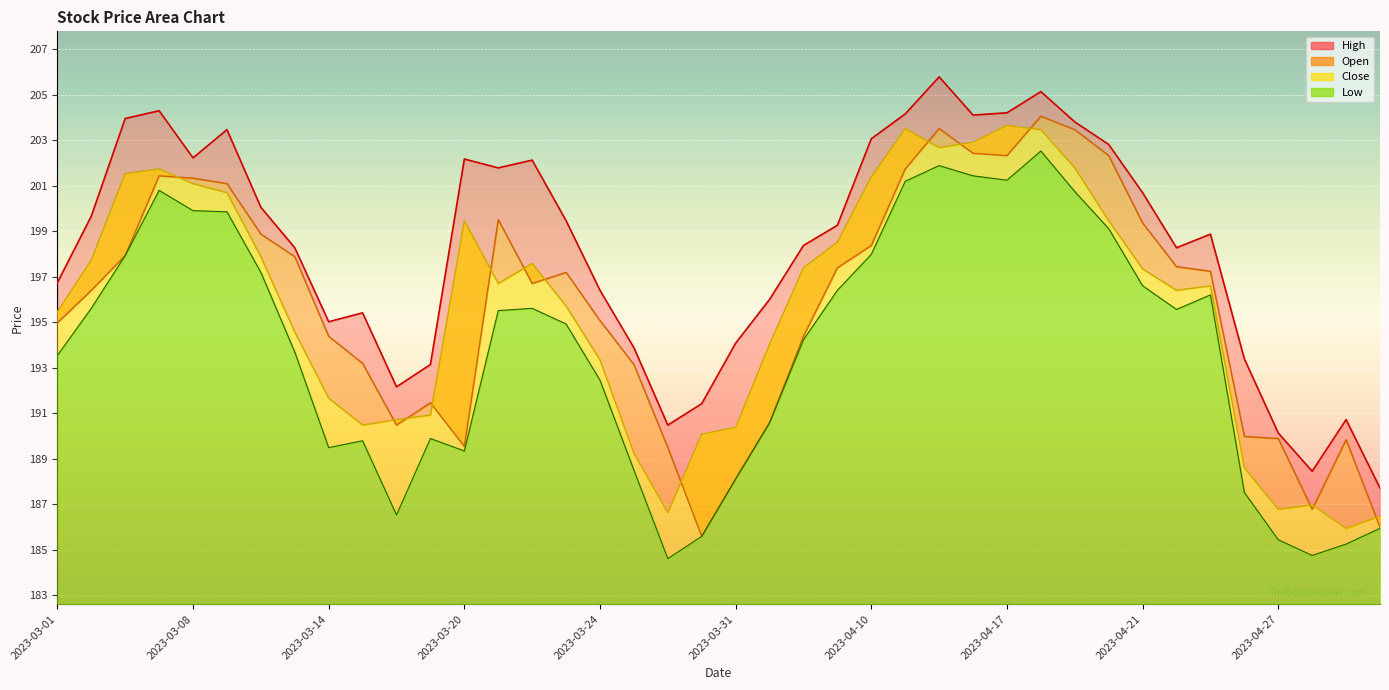

At which label does Low first exceed 195?

2023-03-02